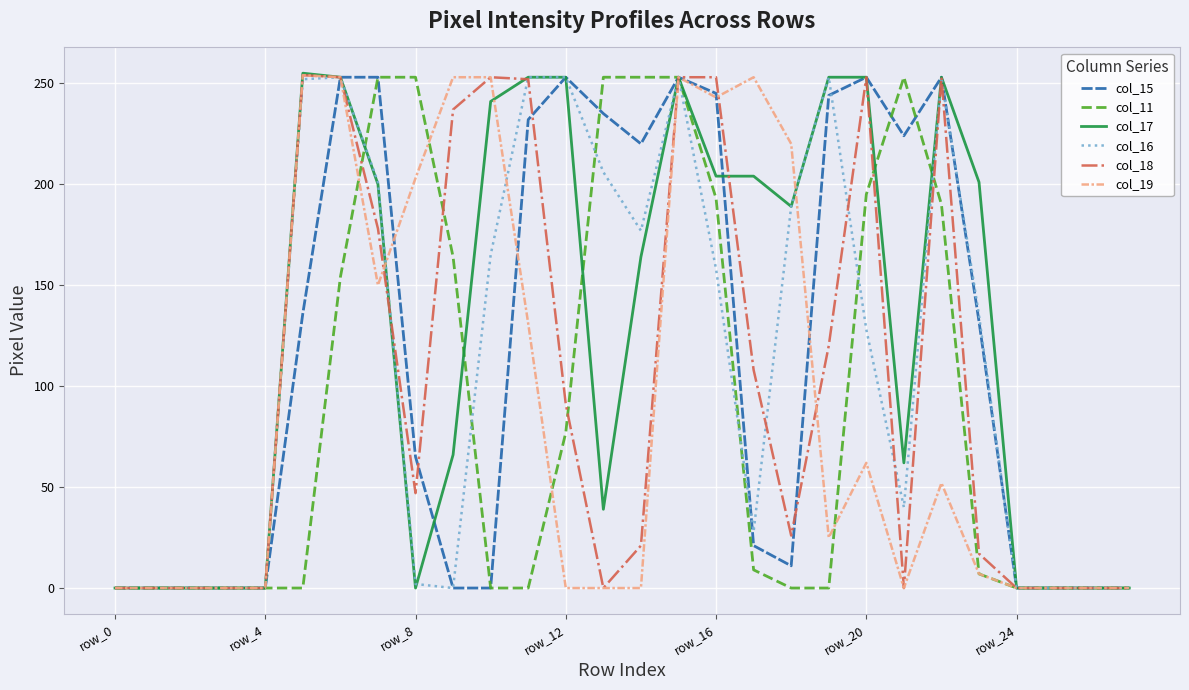

Does the chart display data point markers on the line(s)?

No